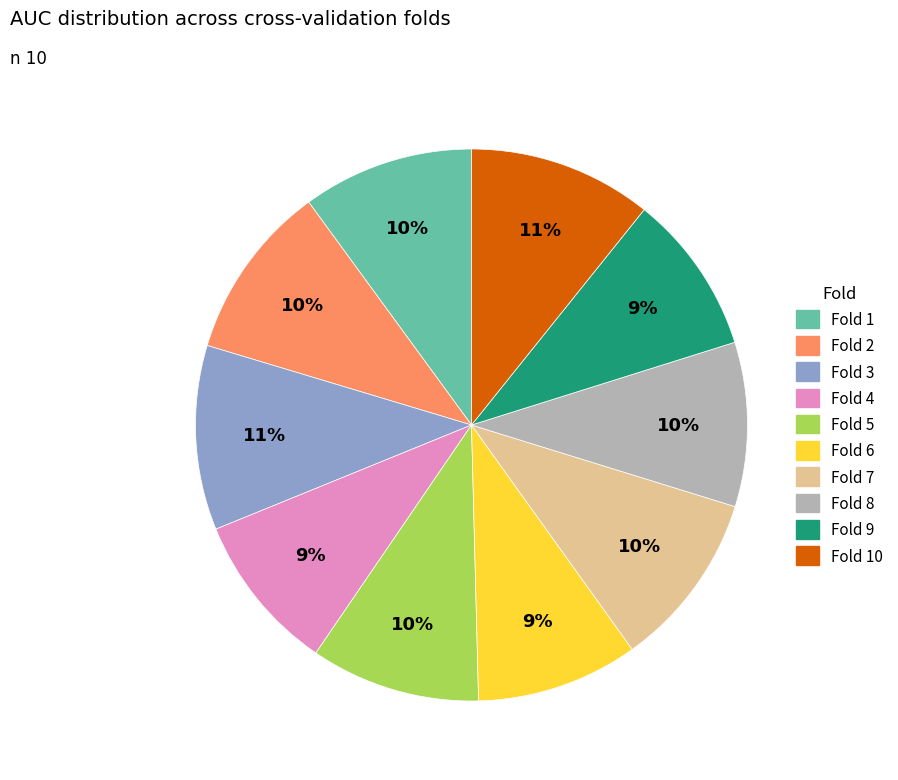

How many slices are in this pie chart?

10